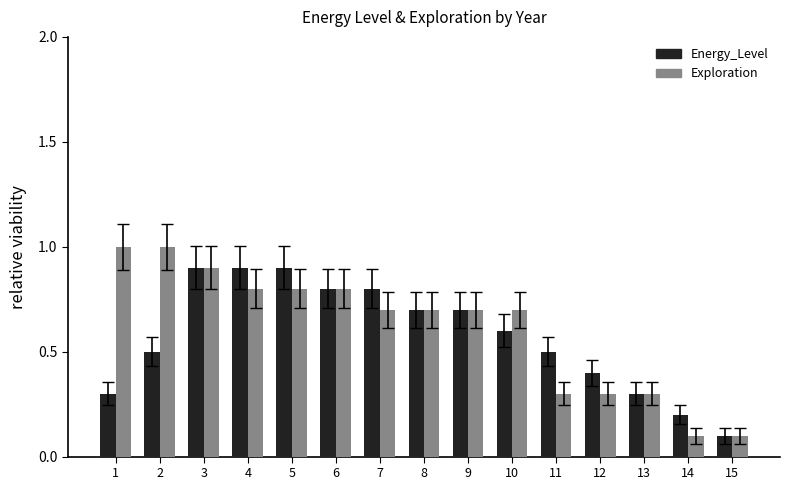

List the series in order of their peak value, lowest first.

Energy_Level, Exploration